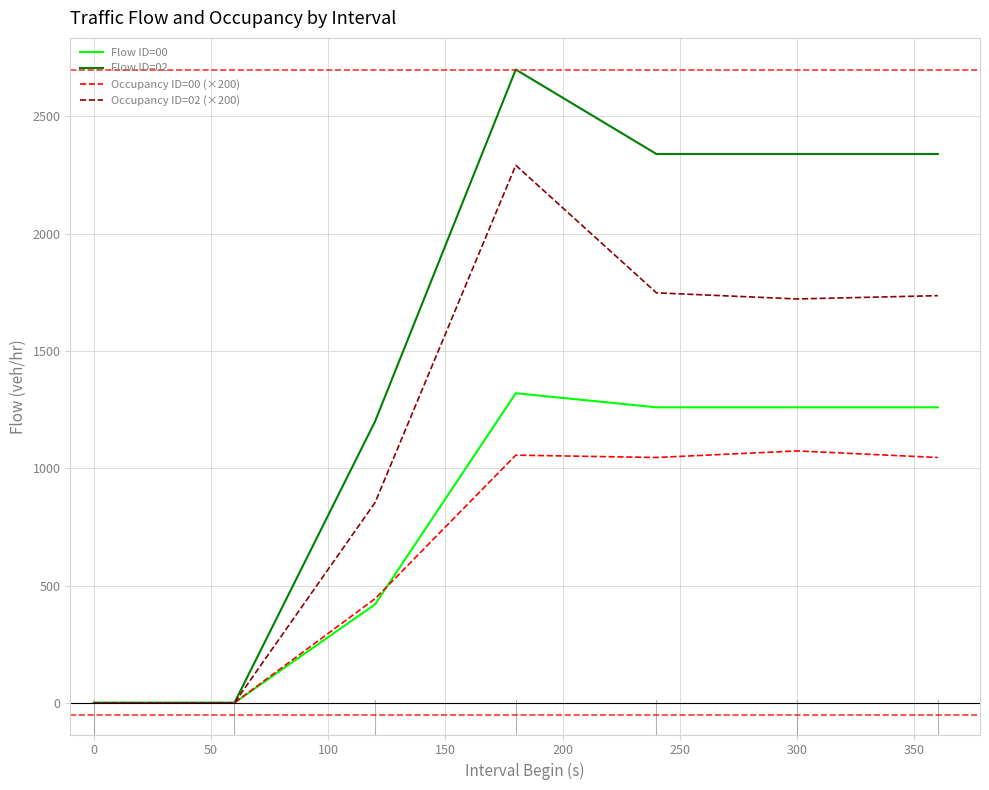

What are all the series names shown in the legend?

Flow ID=00, Flow ID=02, Occupancy ID=00 (×200), Occupancy ID=02 (×200)